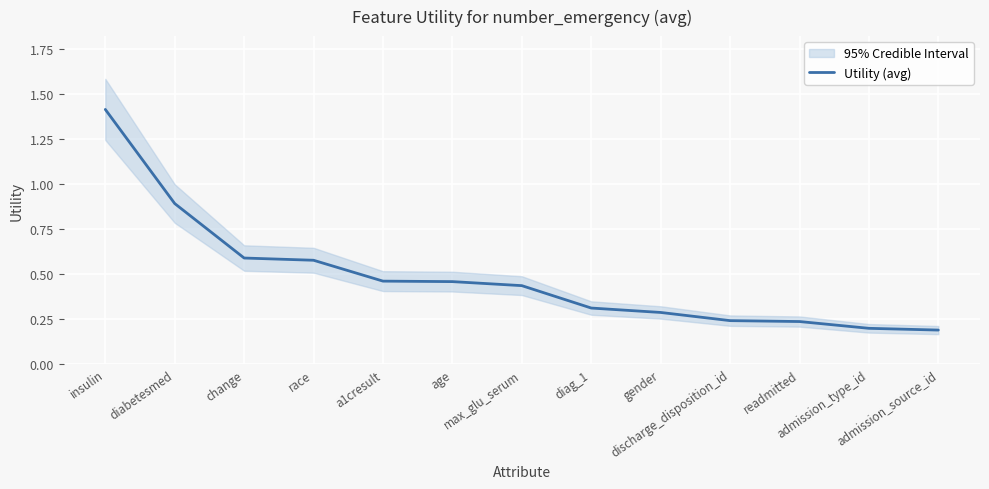

Reading left to right, what are all the values shown in this chart?

insulin=1.4	diabetesmed=0.9	change=0.6	race=0.6	a1cresult=0.5	age=0.5	max_glu_serum=0.4	diag_1=0.3	gender=0.3	discharge_disposition_id=0.2	readmitted=0.2	admission_type_id=0.2	admission_source_id=0.2